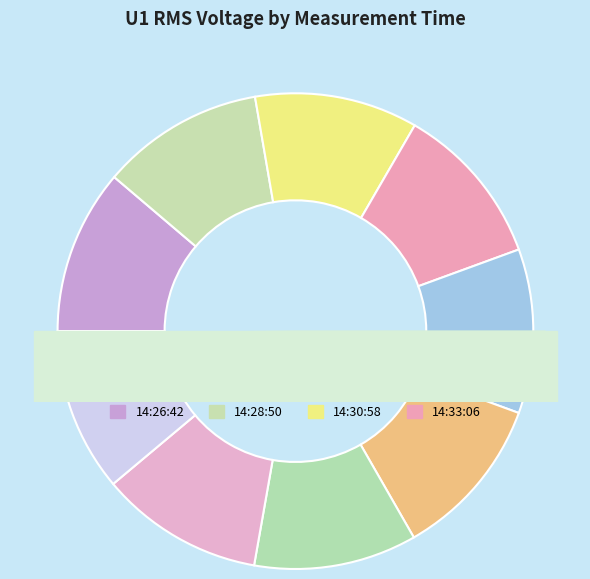

What percentage is the 14:39:30 slice, to the nearest percent?

11%